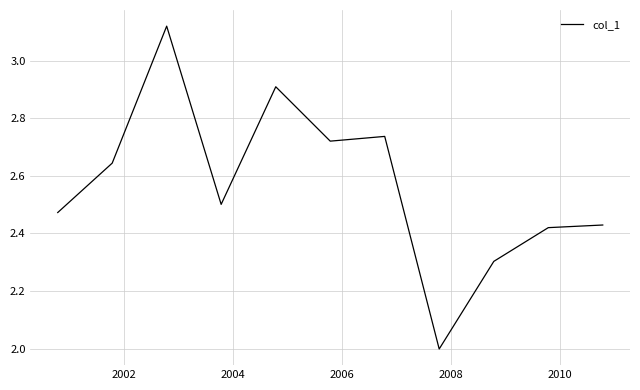

What is the difference between the maximum and minimum values?

1.1